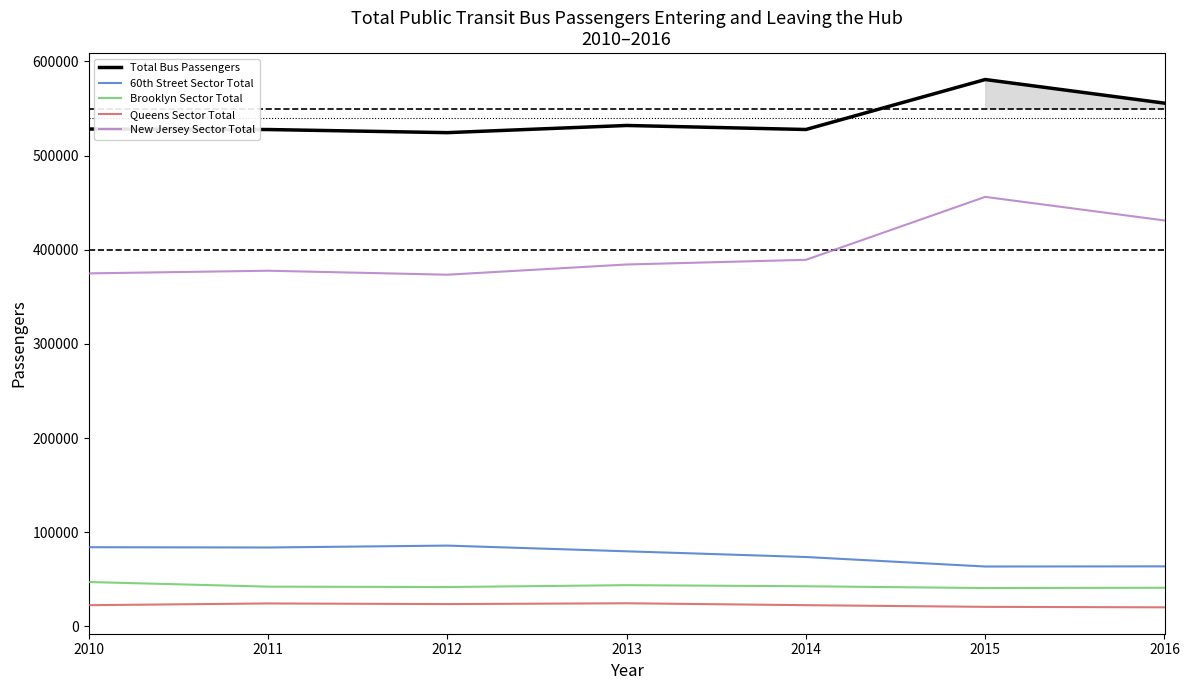

What is the value of the Brooklyn Sector Total point at the 1st from the left?

47006